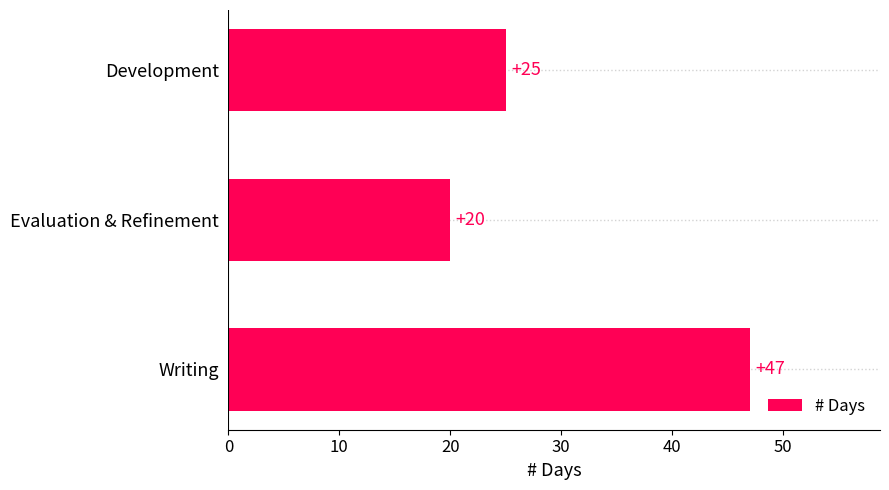

How many data points are less than 25?

1